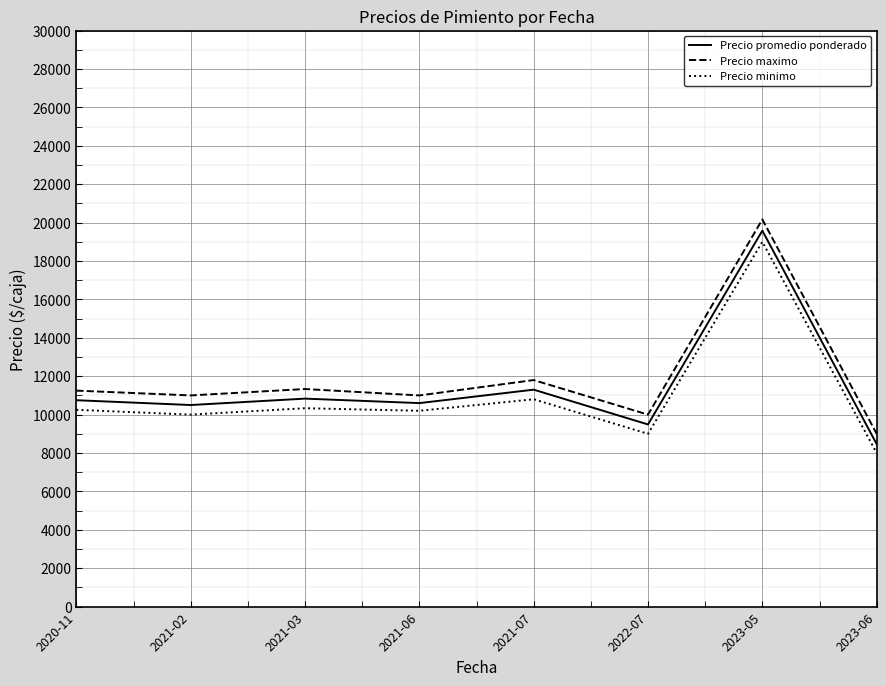

What is the sum of the Precio minimo values at 2023-06 and 2021-07?

18800.0